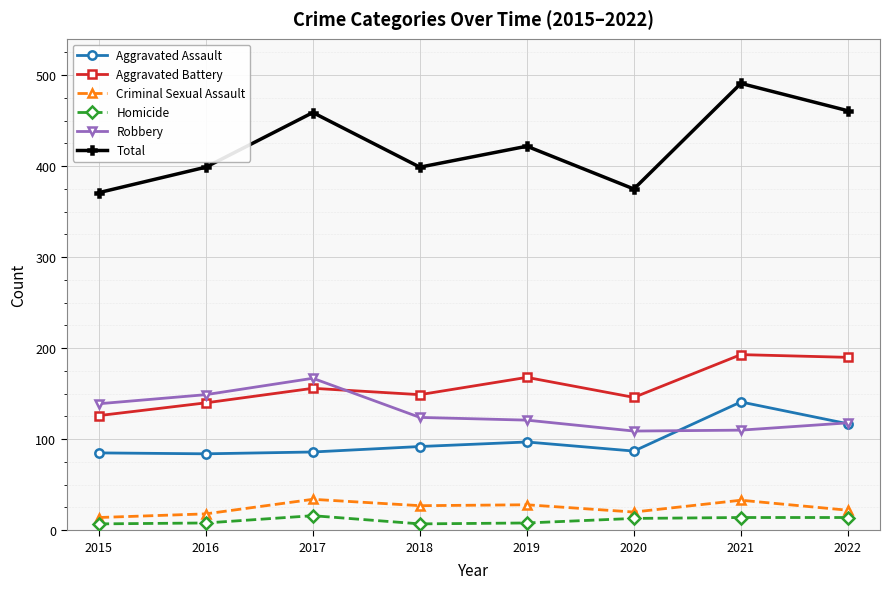

What is the sum of all Aggravated Assault values?

789